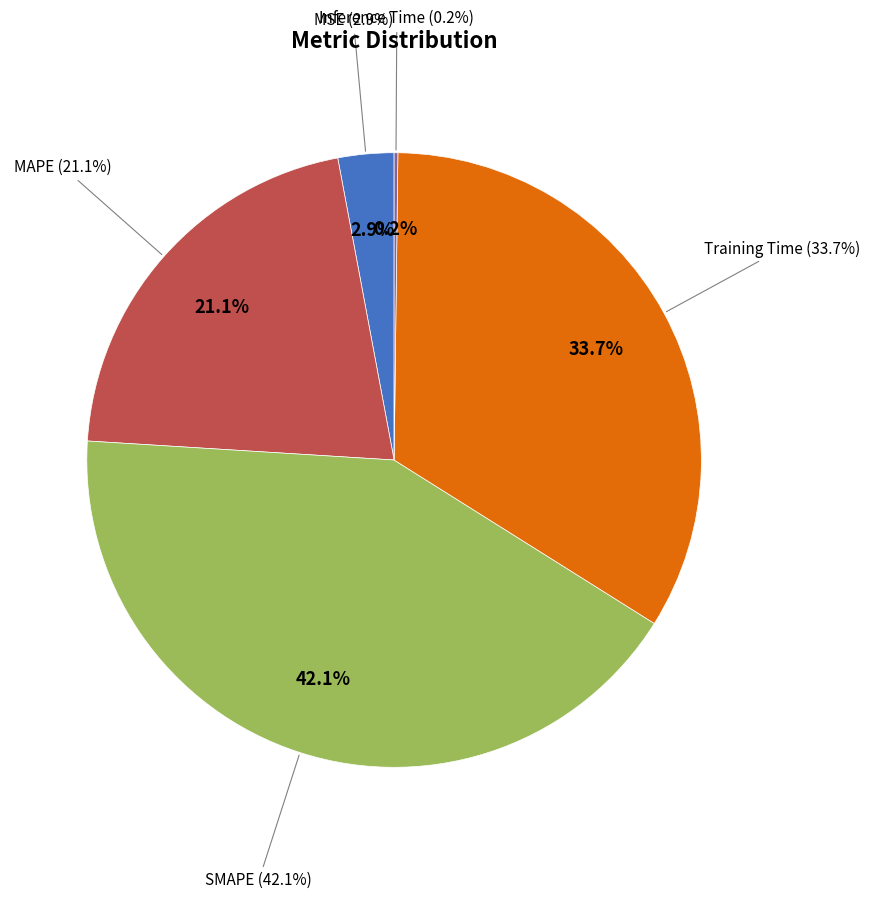

Combined, do SMAPE and MAPE account for over 50%?

Yes